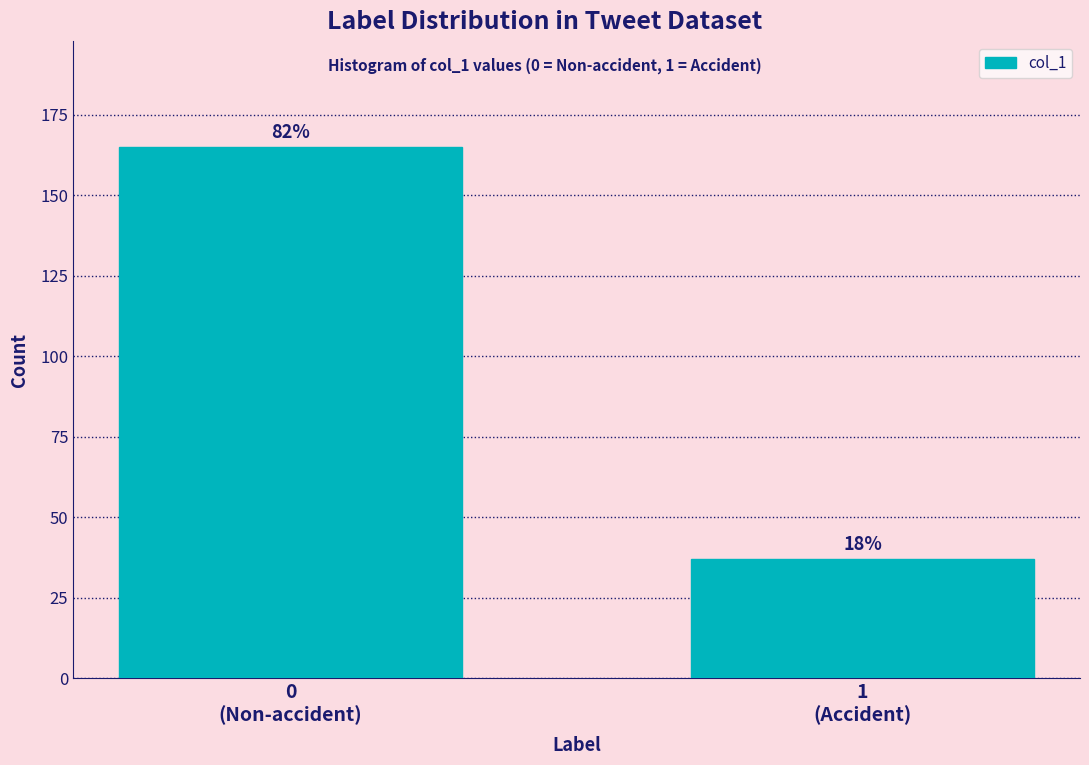

Does the chart contain any negative values?

No